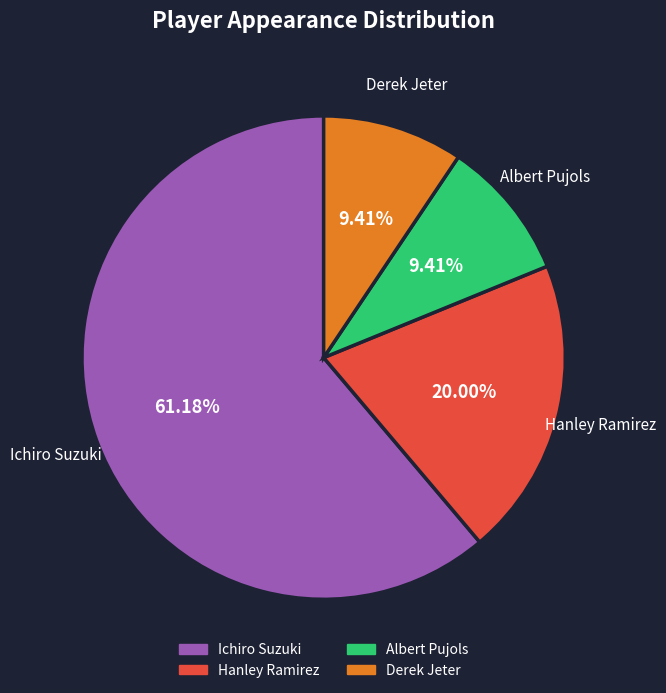

Approximately how many times larger is the value at Hanley Ramirez compared to Derek Jeter?

2.1